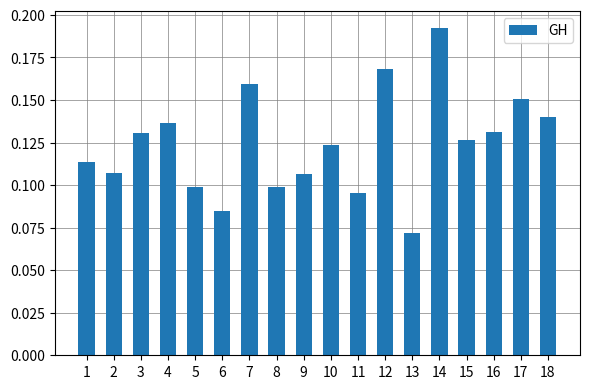

The chart shows a value of 0.1 at 6. True or false?

True